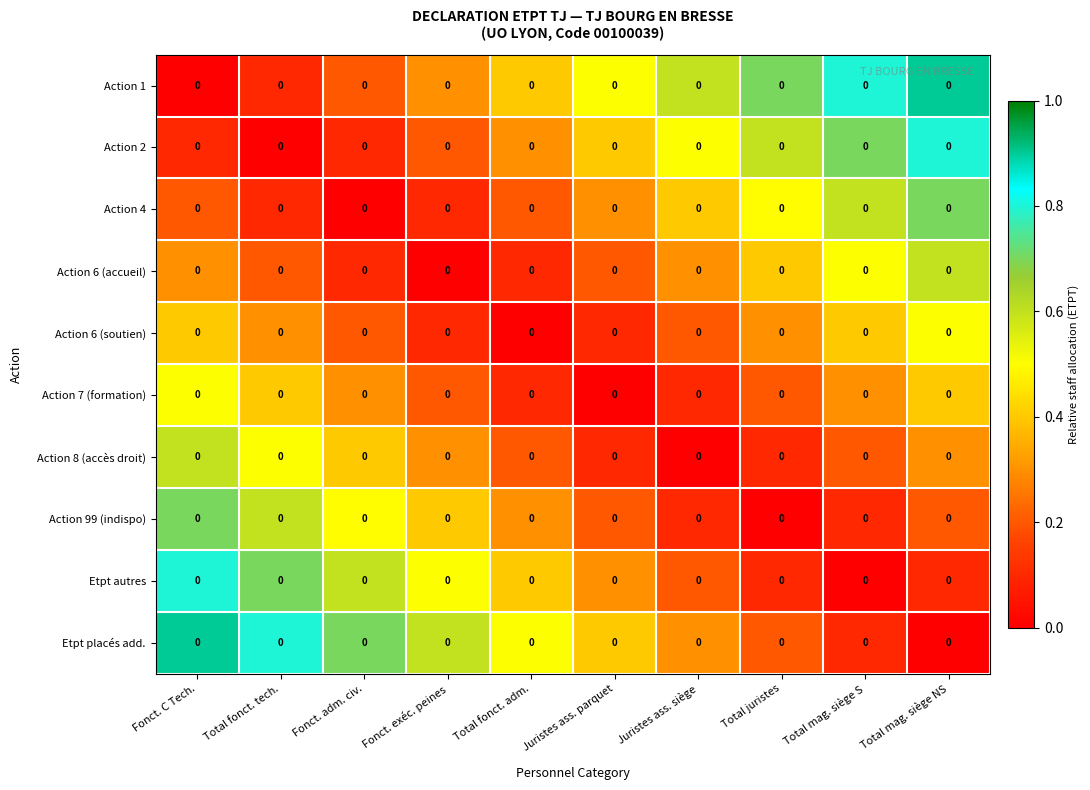

Is it true that Etpt placés add. equals 0.1 at Total juristes?

False